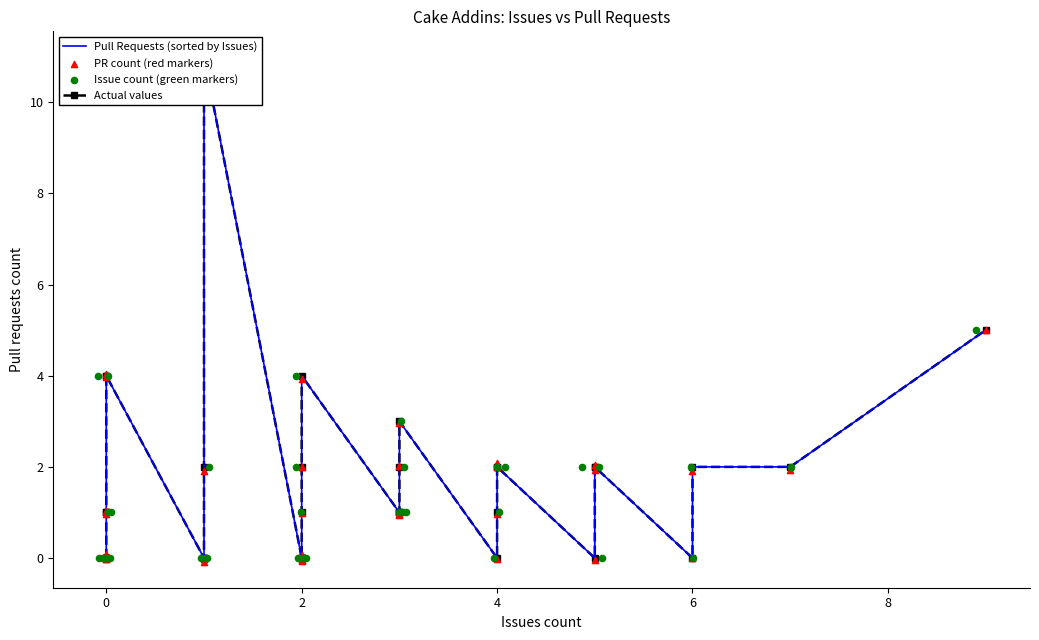

Which series contains the lowest Y value?

PR count (red markers)